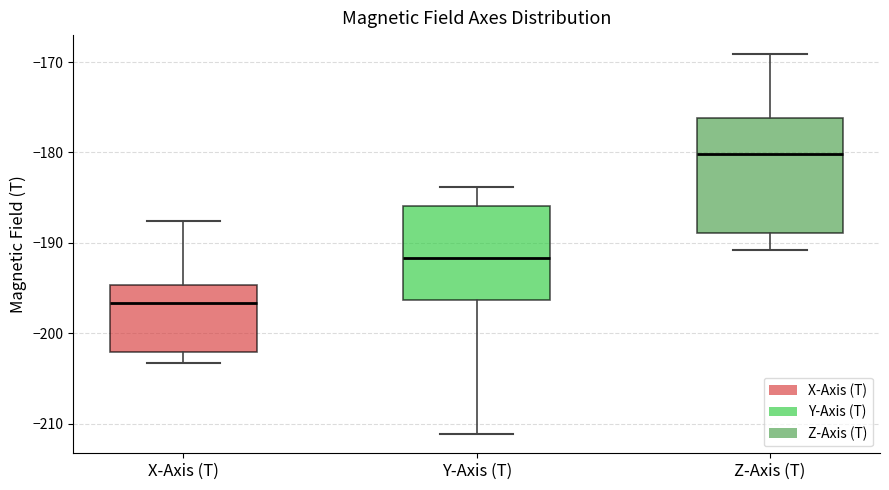

Reading left to right, read every box against the y-axis: the position of its median line, the range the box covers, and the ends of its whiskers. The values are not printed on the chart, so give them approximately, as read against the axis.

X-Axis (T): median -197, box -202 to -195, whiskers -203 to -188
Y-Axis (T): median -192, box -196 to -186, whiskers -211 to -184
Z-Axis (T): median -180, box -189 to -176, whiskers -191 to -169